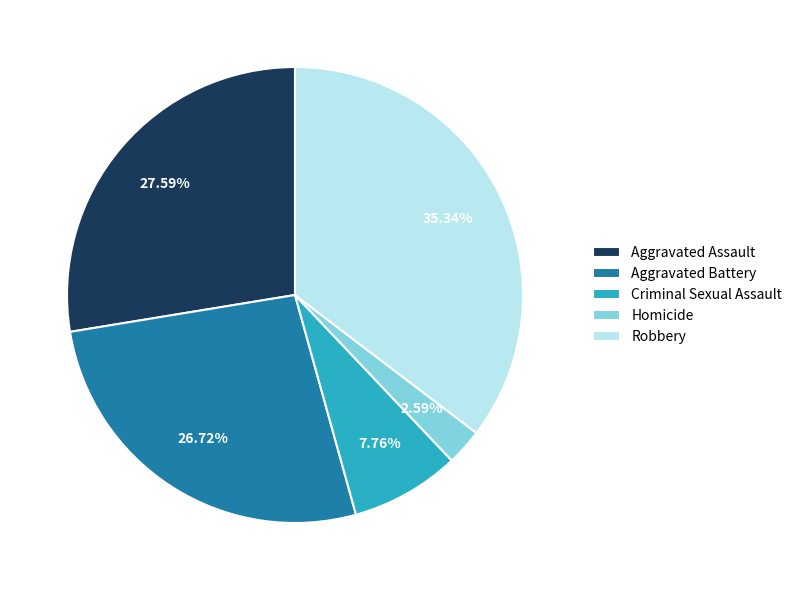

How many slices are in this pie chart?

5